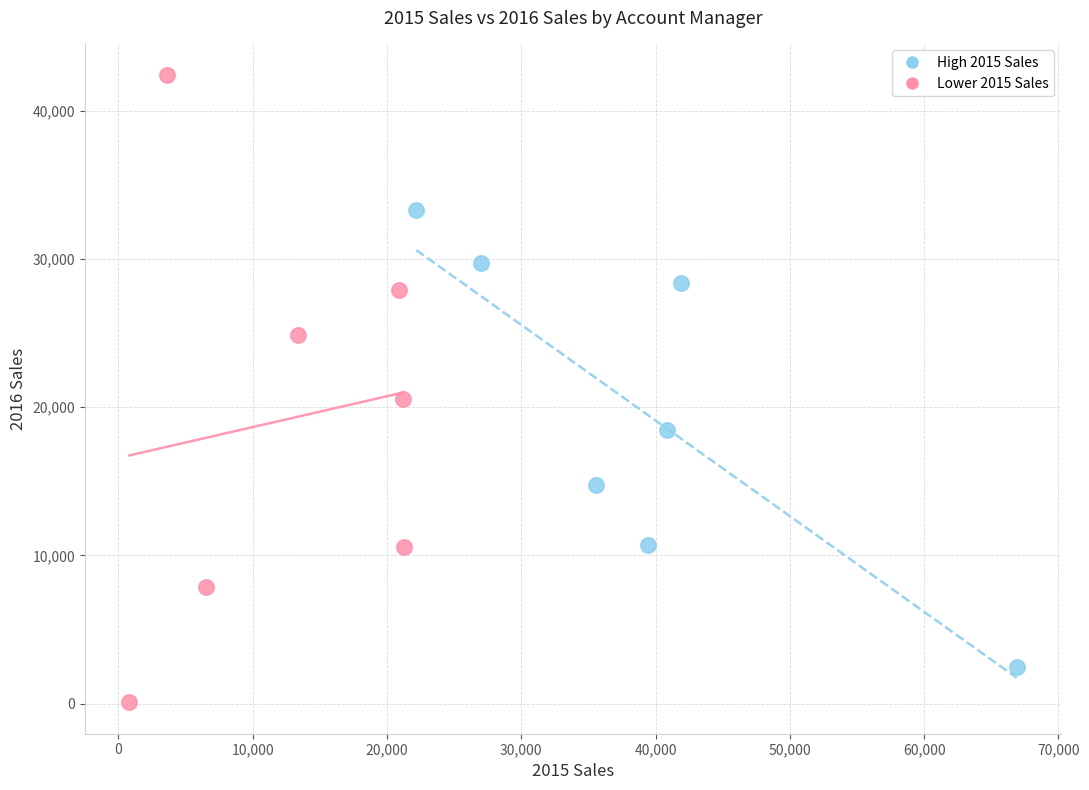

Which series has the largest Y range (max minus min)?

Lower 2015 Sales